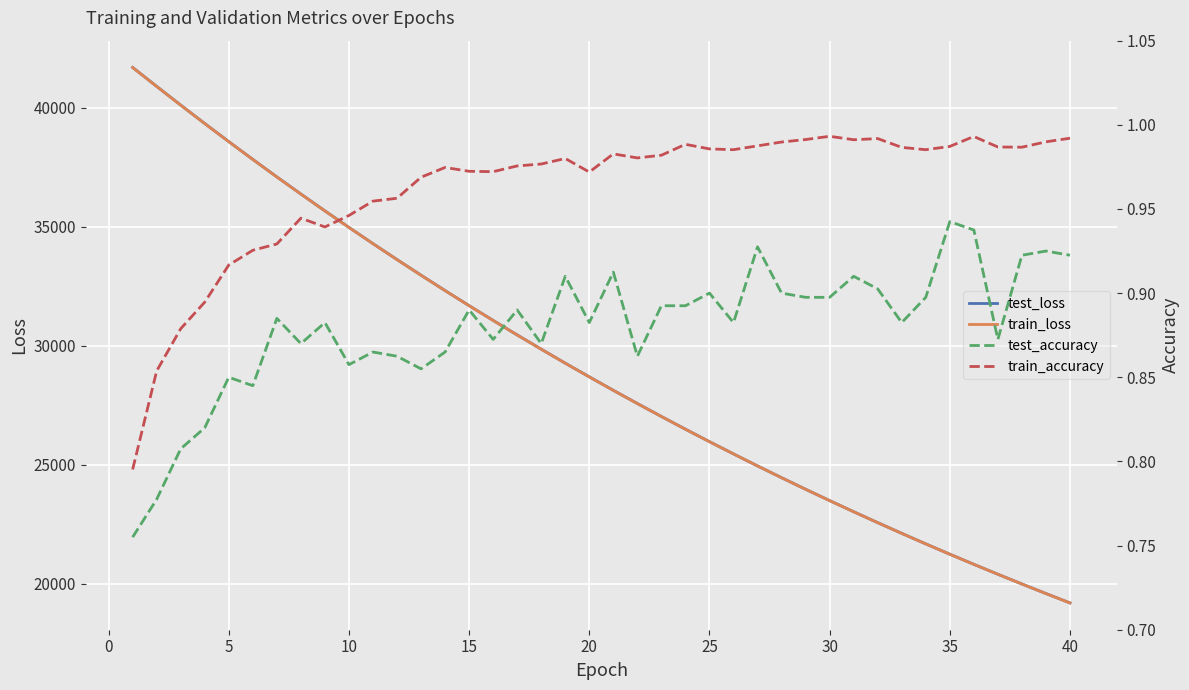

What is the average value of the train_loss series?

29113.7